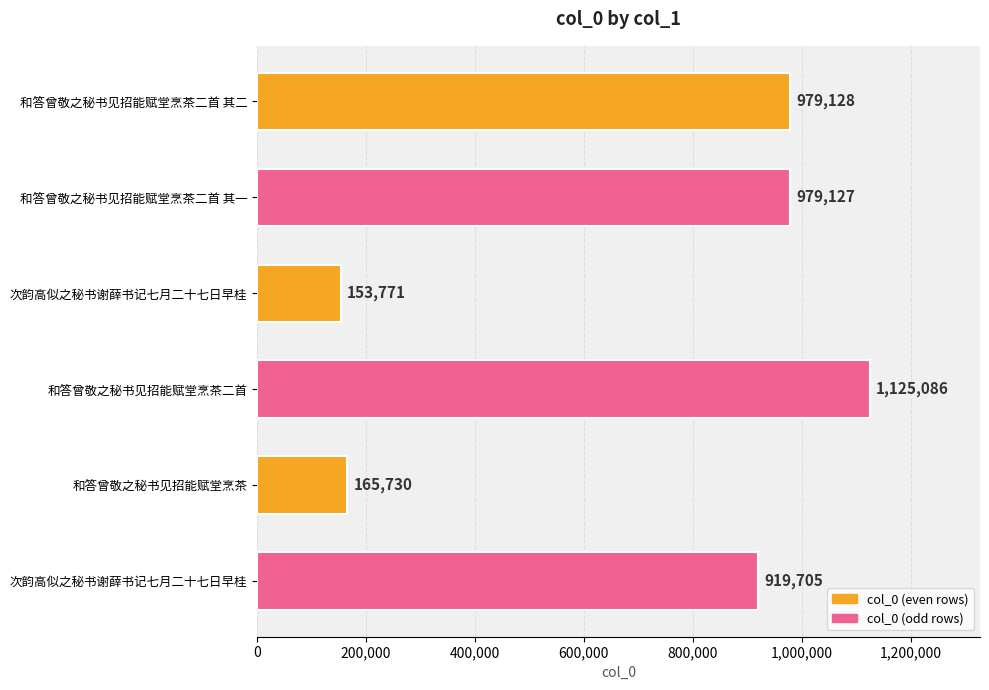

How many values are below 979127?

3